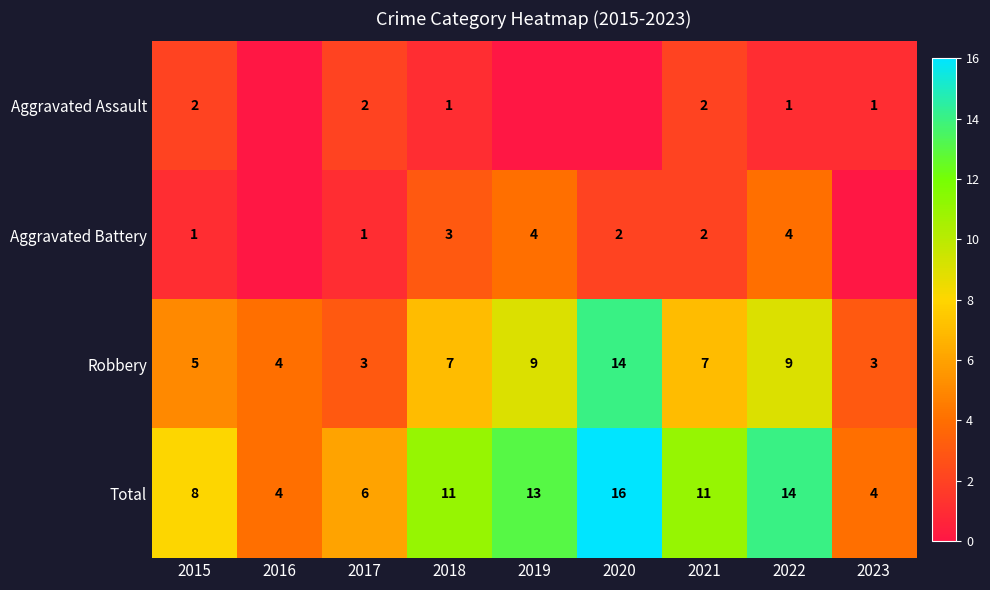

The value of Aggravated Battery at 2022 is 1. True or false?

False